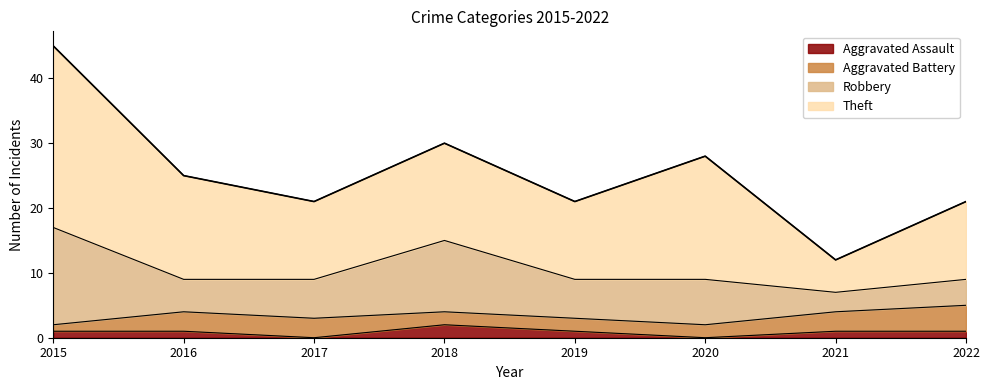

At which category does Robbery reach its first local valley?

2016